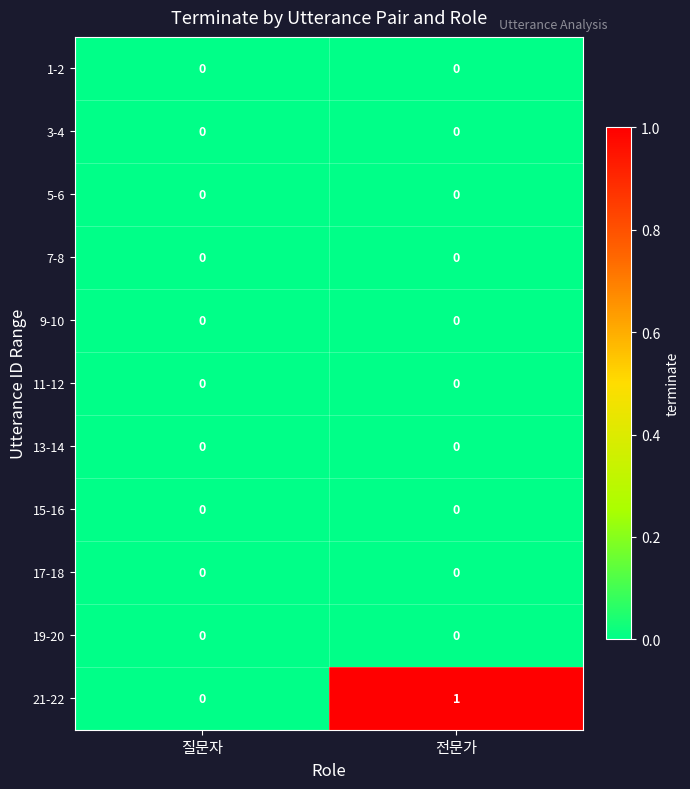

Count the number of categories in the chart.

2